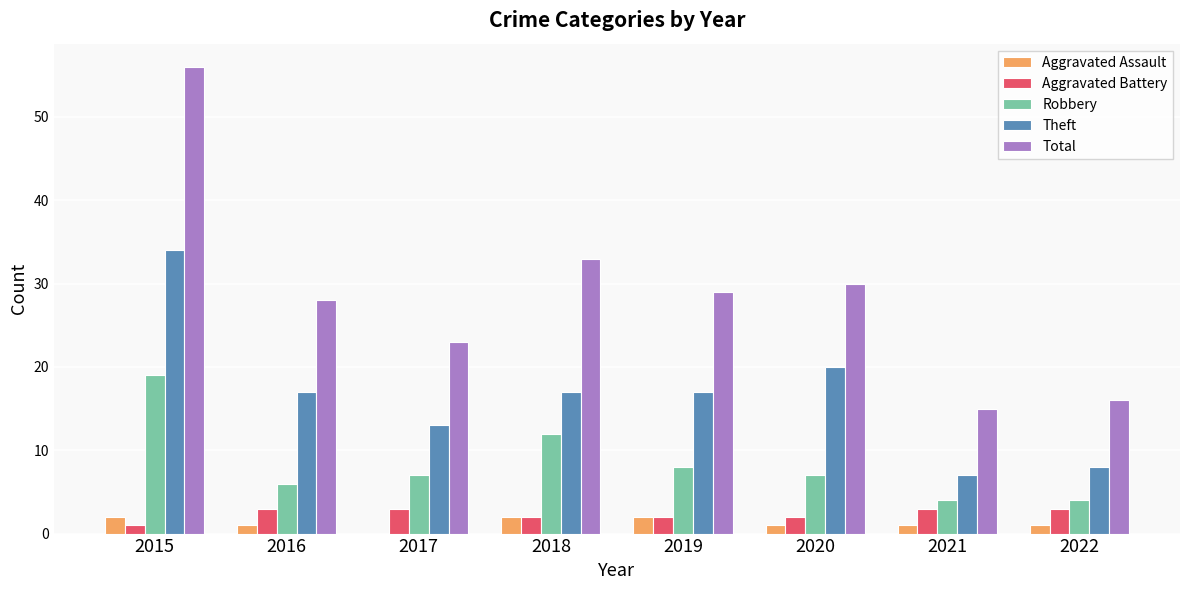

Where is Theft nearest to the value 20?

2020